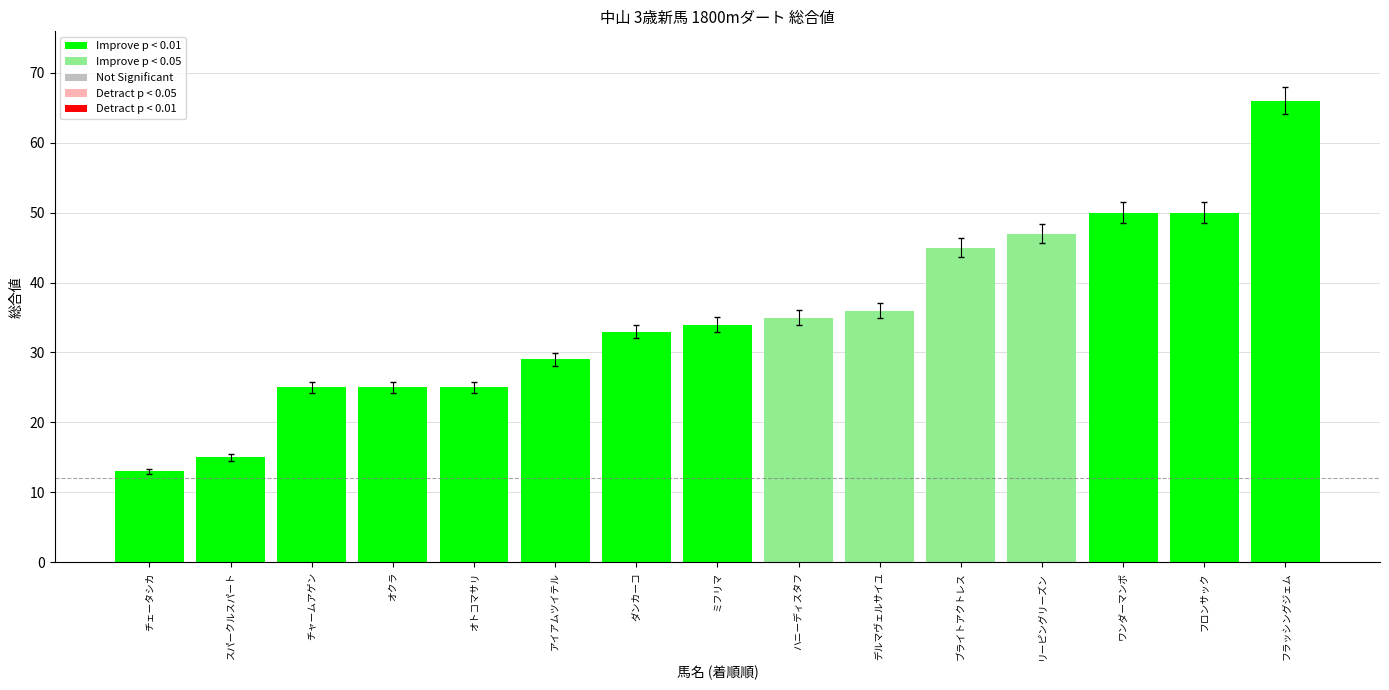

Are the bars grouped side by side (vs. stacked)?

No